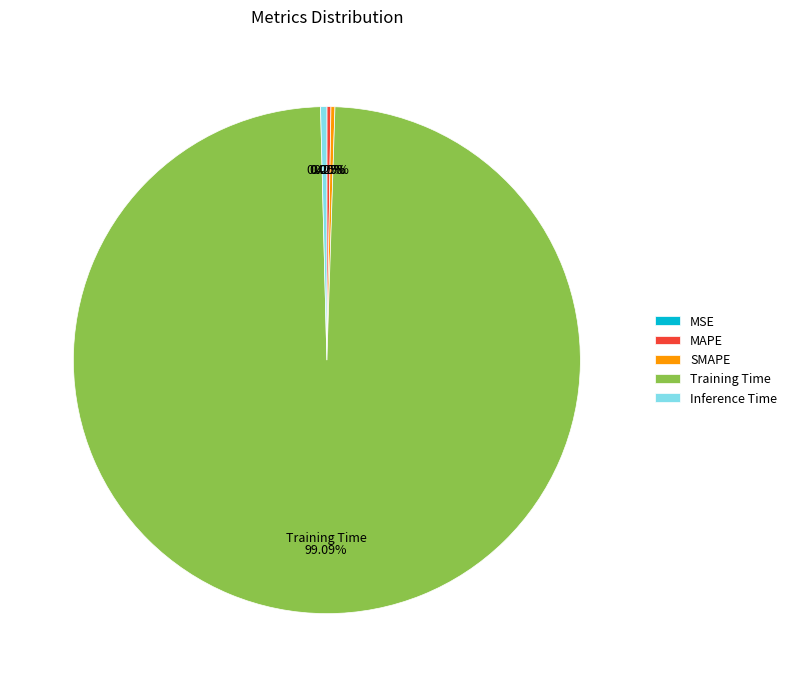

Which slice is the largest?

Training Time